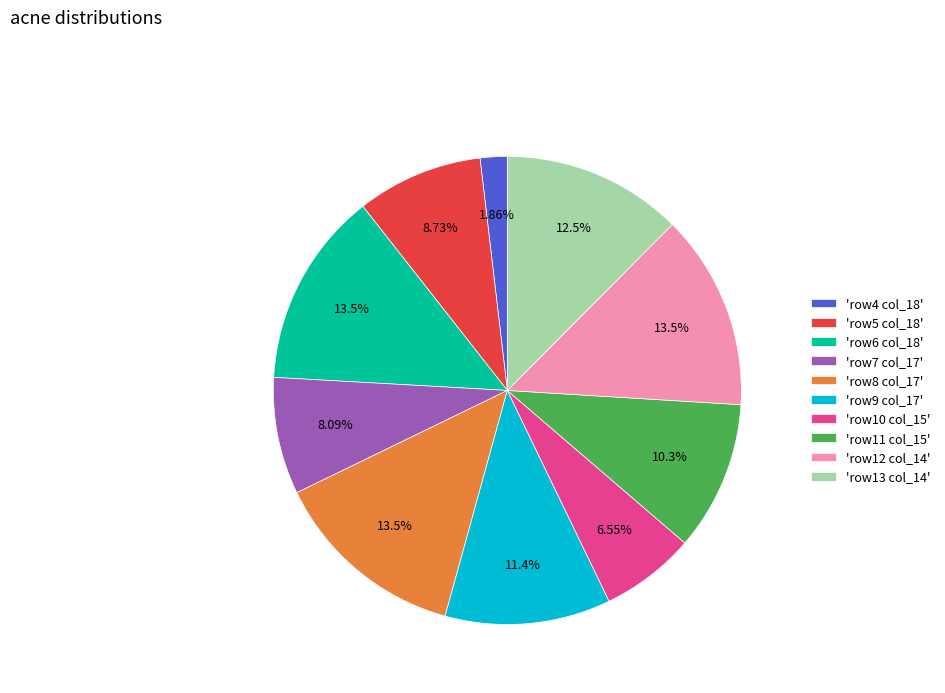

What is the smallest slice in the pie chart?

'row4 col_18'